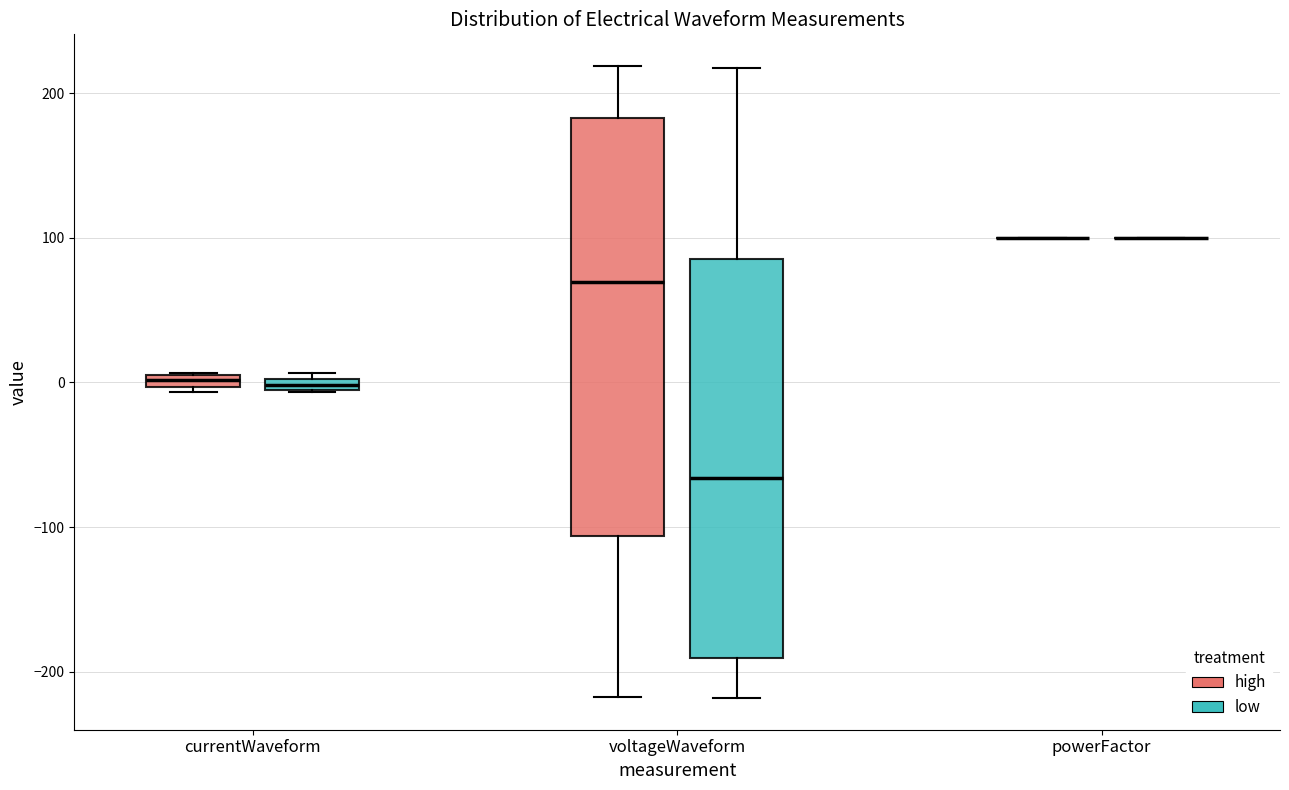

Which box is the tallest, from its lower edge to its upper edge?

voltageWaveform (high)